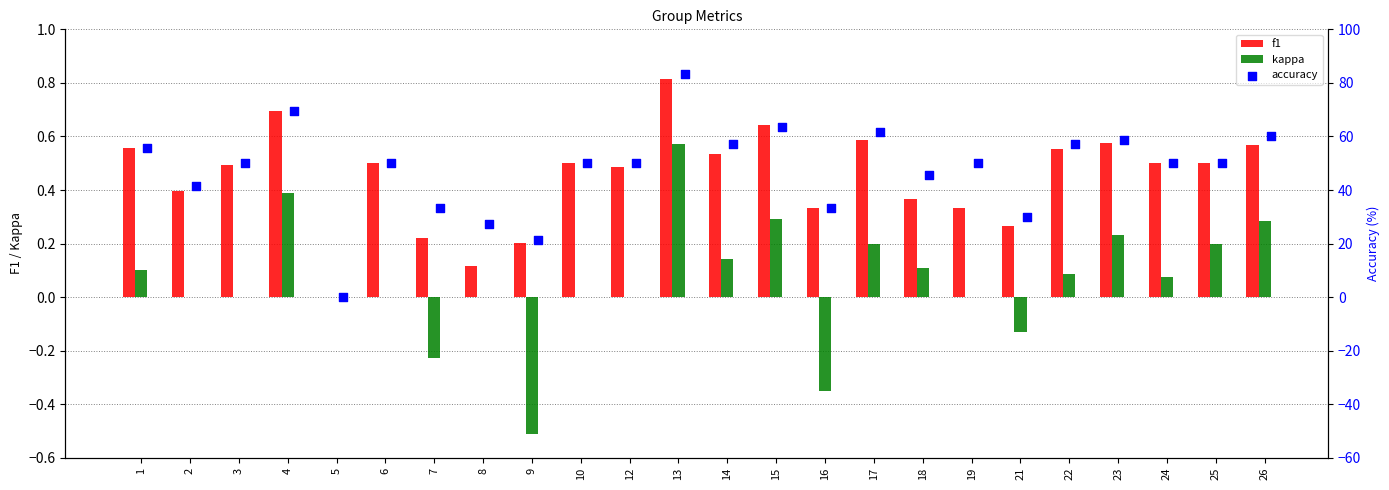

The kappa series shows -0.6 at 2. True or false?

False